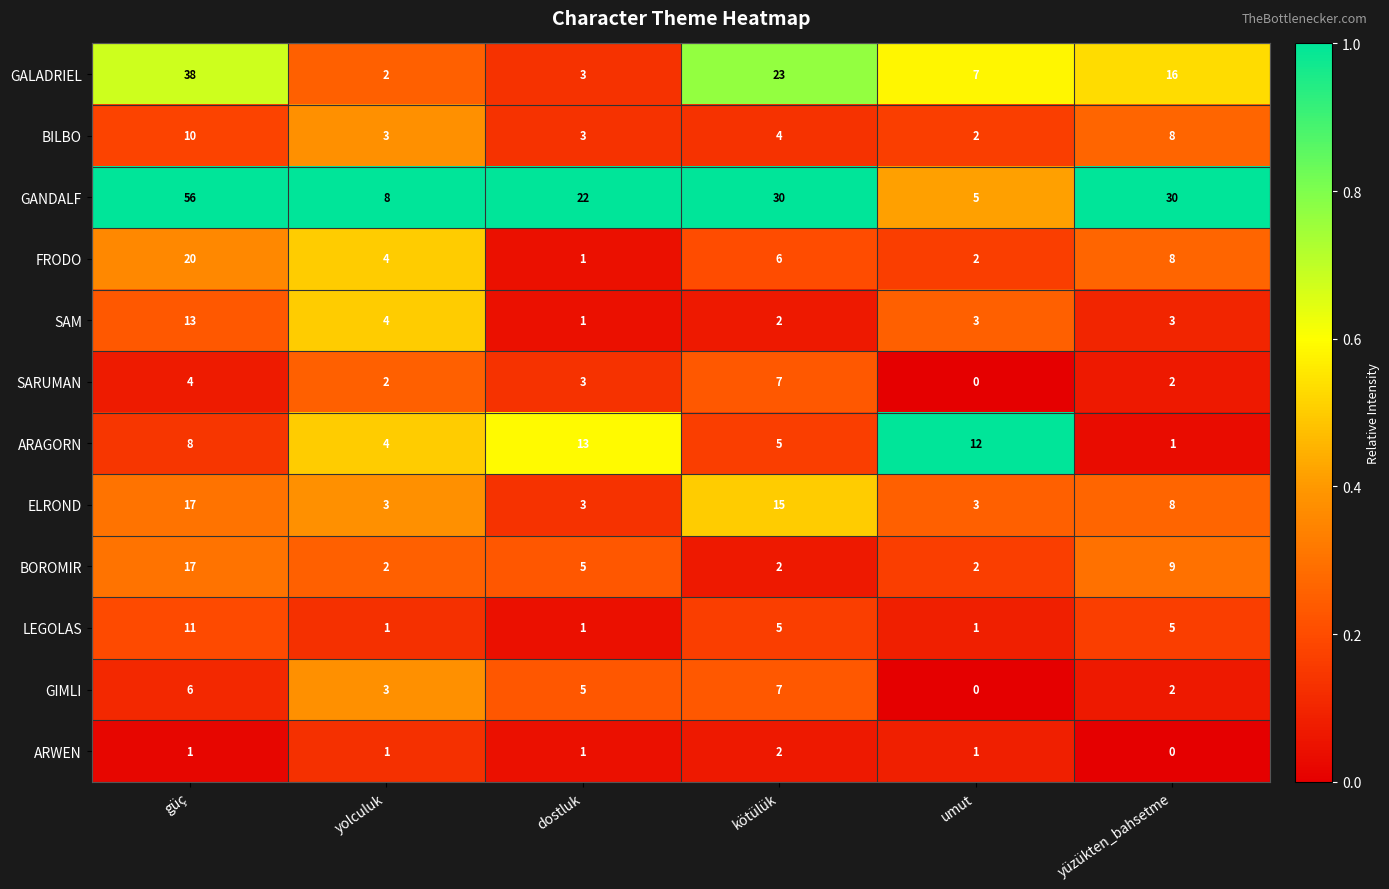

Count the SARUMAN values in the range 2 to 4.

4